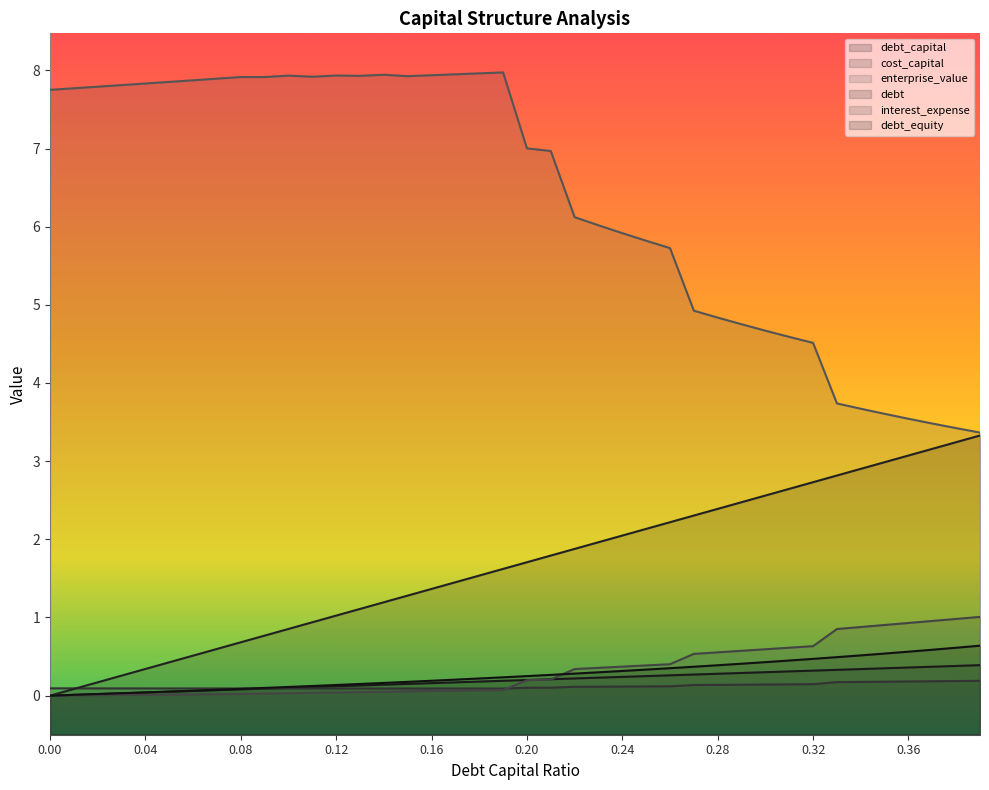

Rank the series at 0.26 from lowest to highest value.

cost_capital, debt_capital, debt_equity, interest_expense, debt, enterprise_value